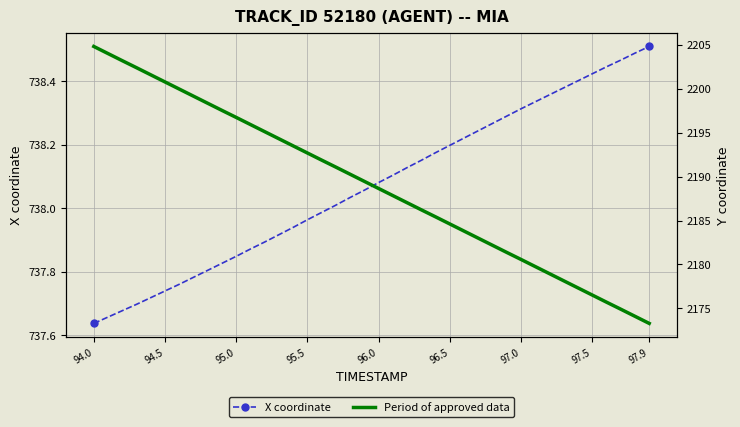

At which label does X coordinate reach its minimum?

94.0